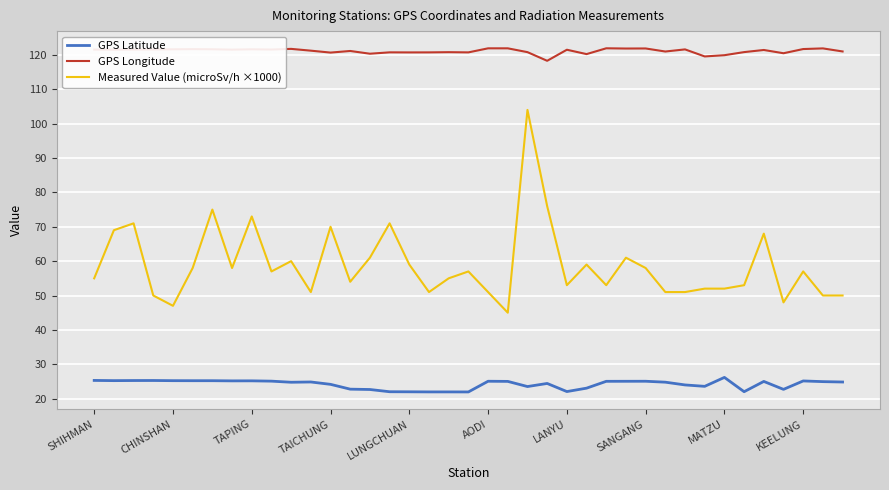

List the series in order of their overall mean, highest first.

GPS Longitude, Measured Value (microSv/h ×1000), GPS Latitude